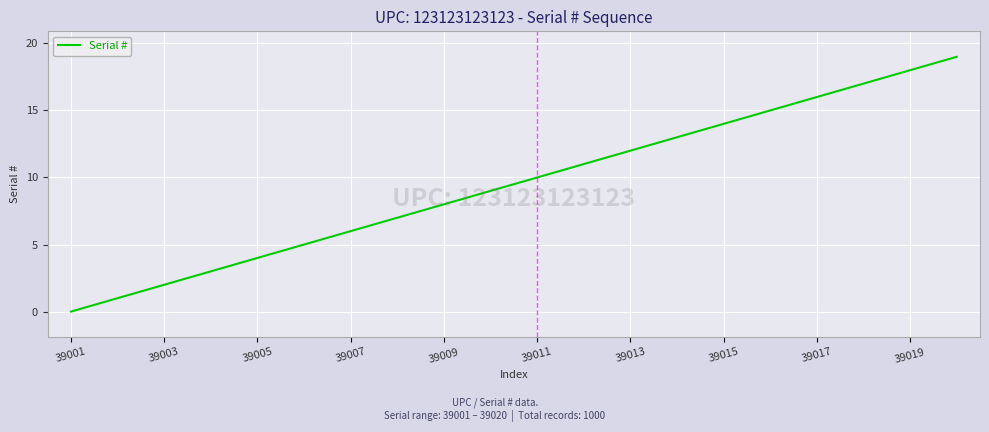

What is the greatest value displayed?

19